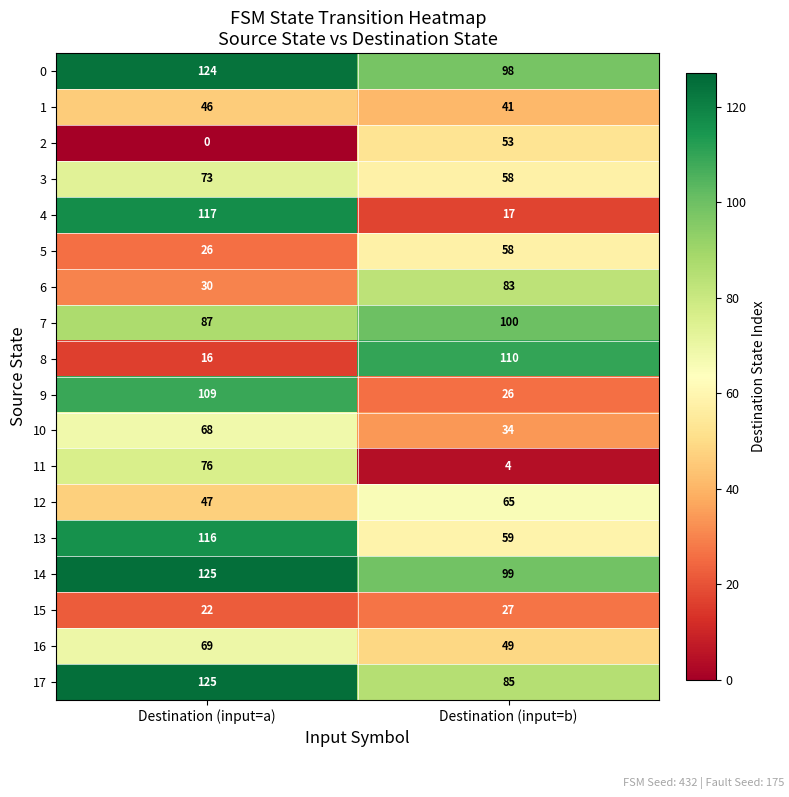

Which series has the largest range (max minus min)?

4